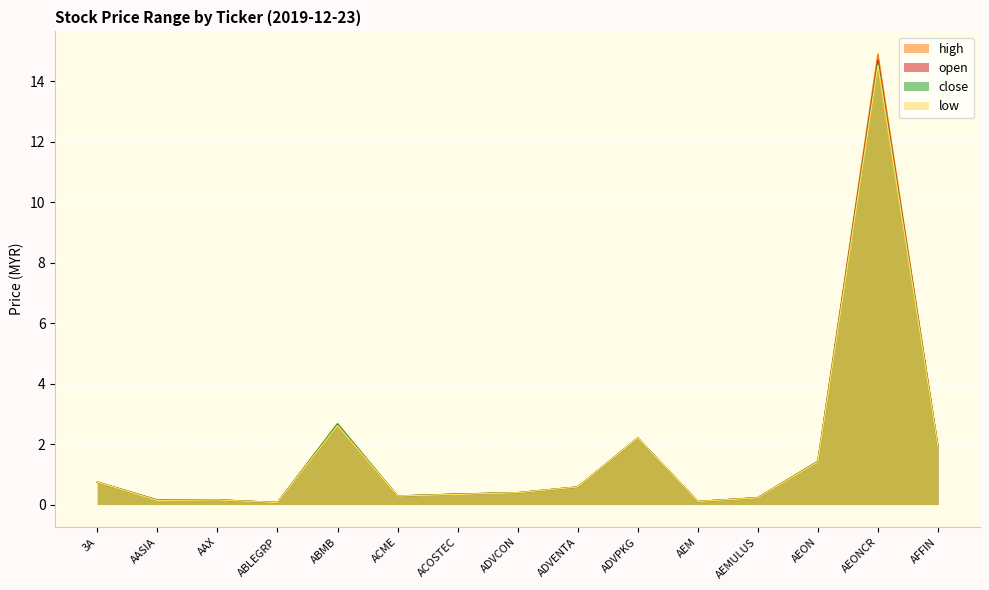

How many lines are shown in the chart?

4